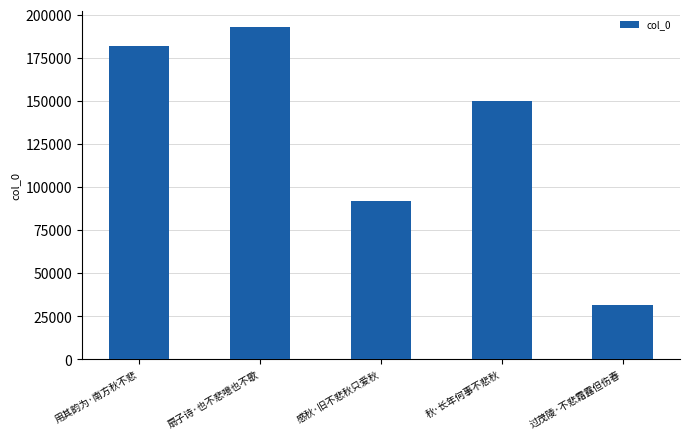

Count the number of data series in this chart.

1